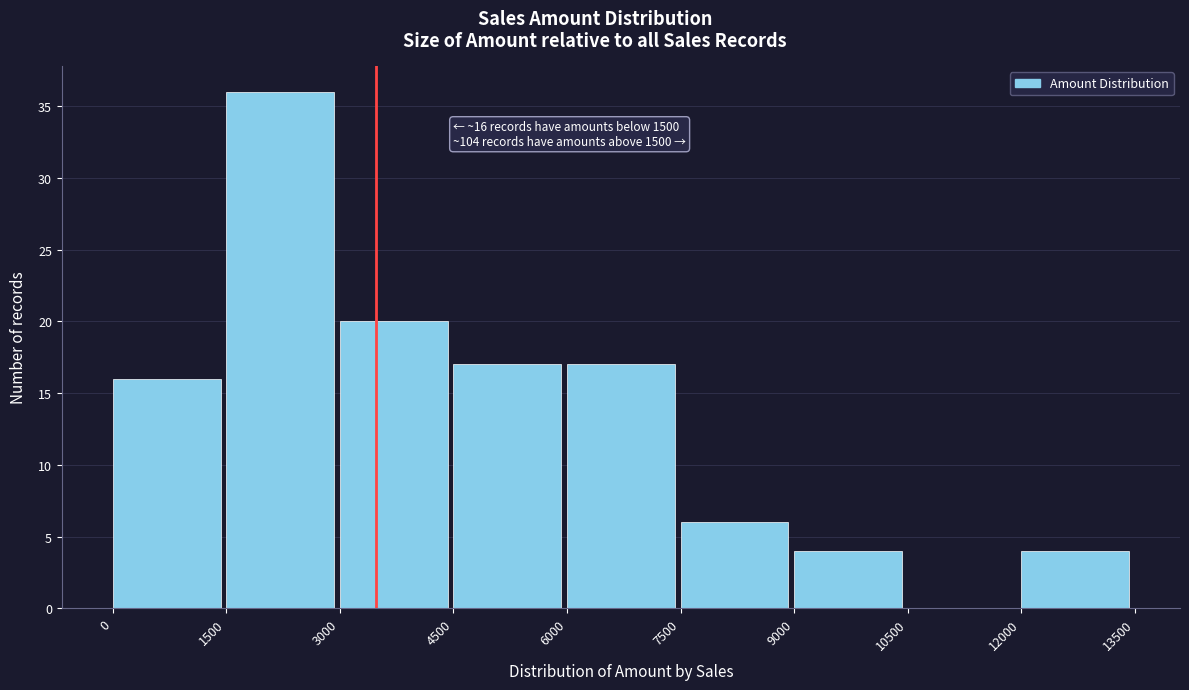

Which range on the x-axis has the tallest bar?

1500 to 3000